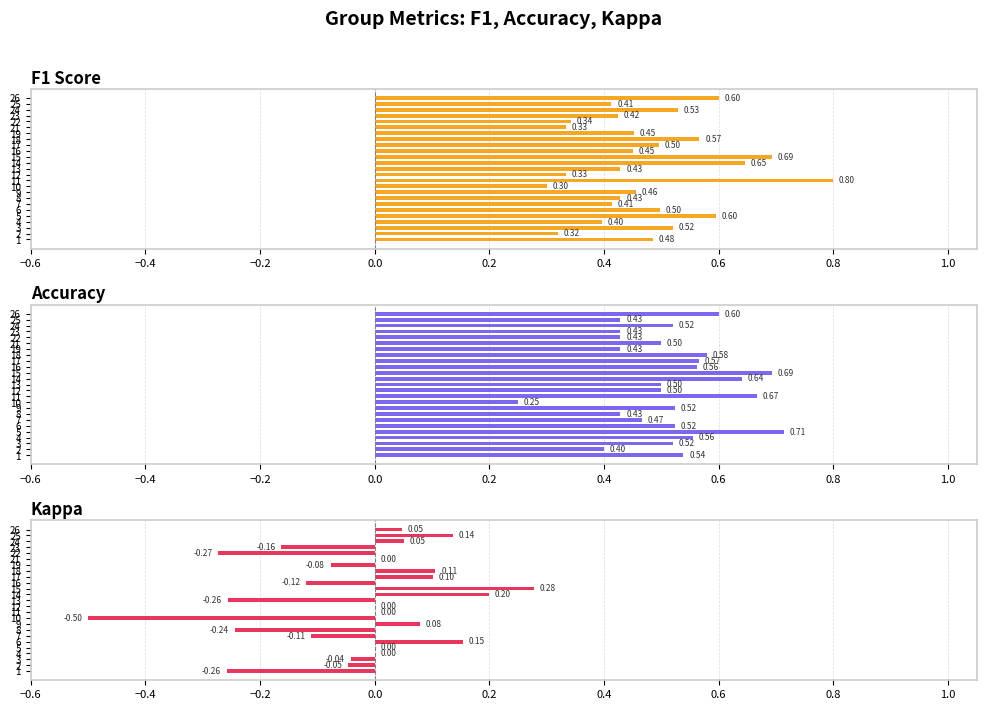

The value of F1 Score at 16 is 0.7. True or false?

False